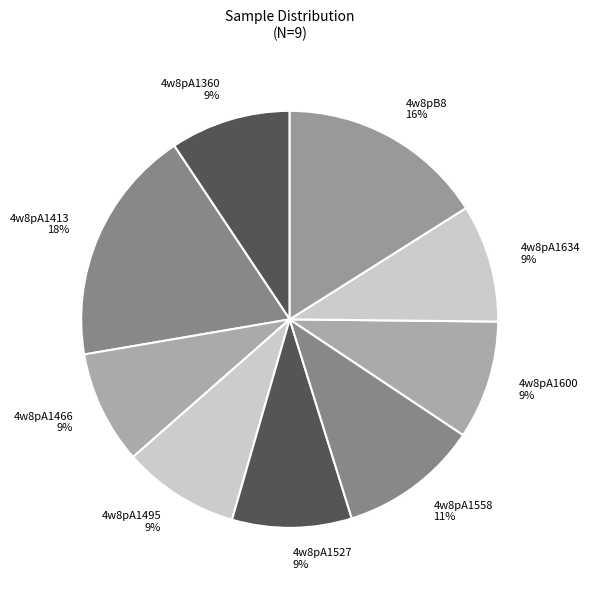

Is the sum of 4w8pA1495 and 4w8pA1527 greater than half?

No